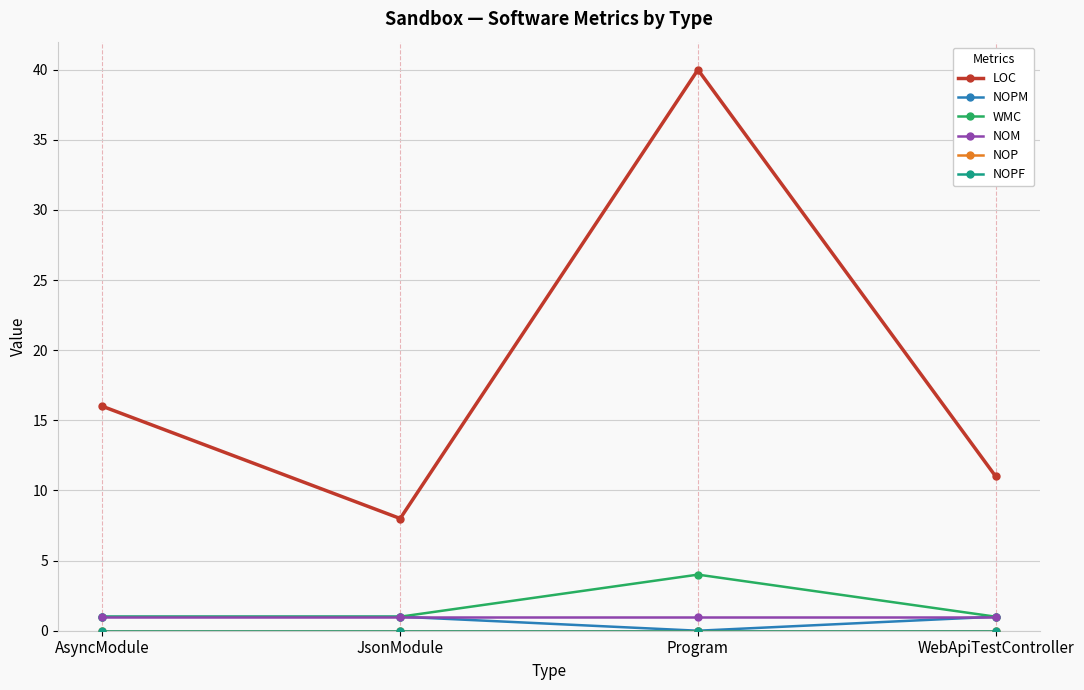

At which category is the sum across all series the highest?

Program